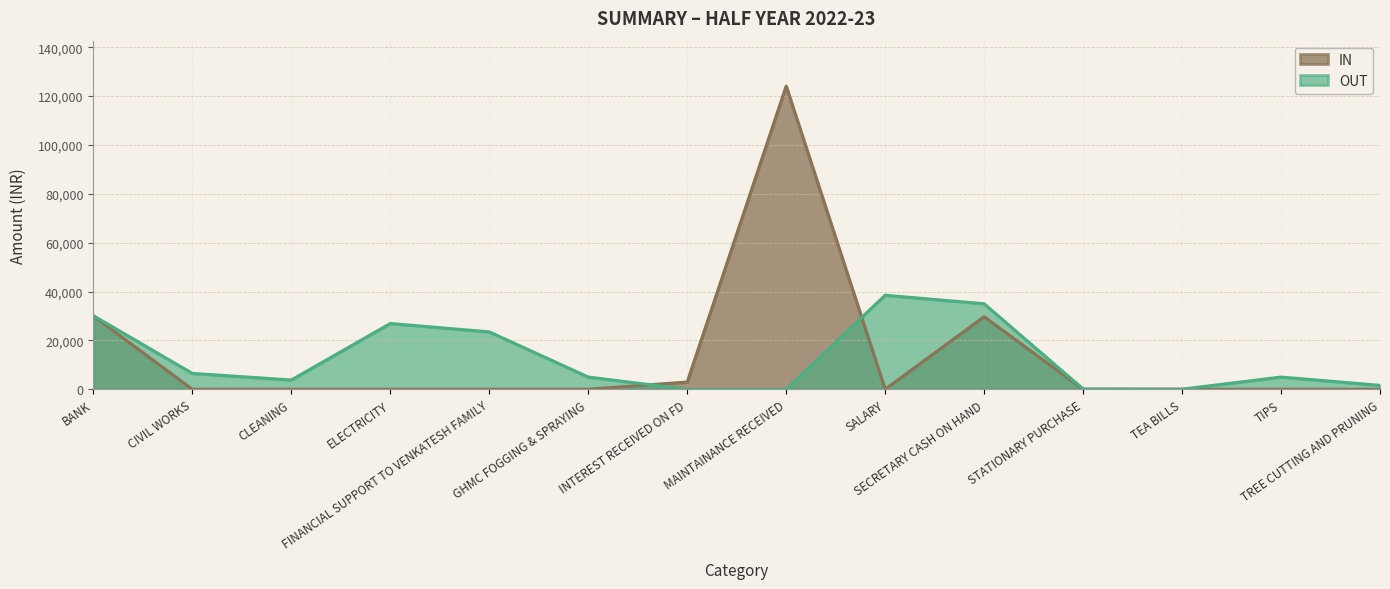

The IN series shows 0.0 at GHMC FOGGING & SPRAYING. True or false?

True